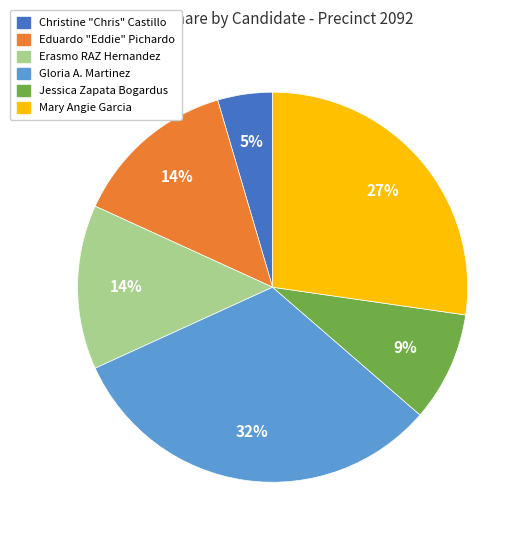

What is the smallest slice in the pie chart?

Christine "Chris" Castillo